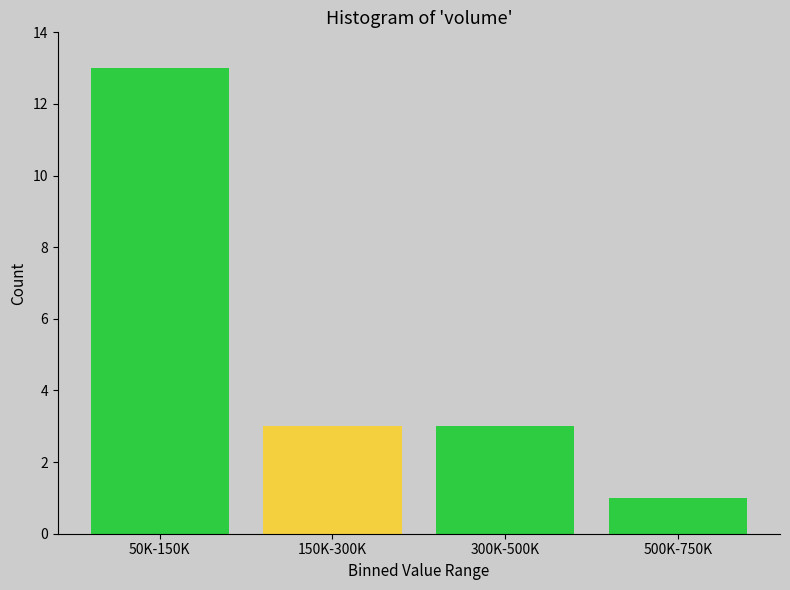

Reading left to right, extract all data points from this chart.

13	3	3	1